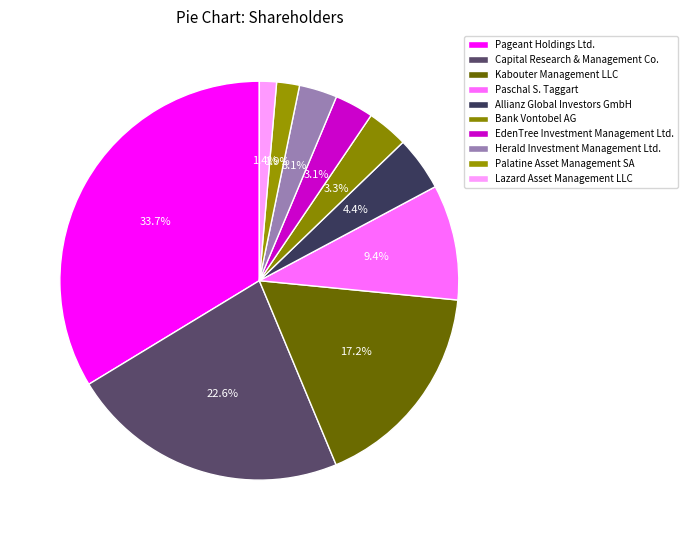

How many slices are in this pie chart?

10